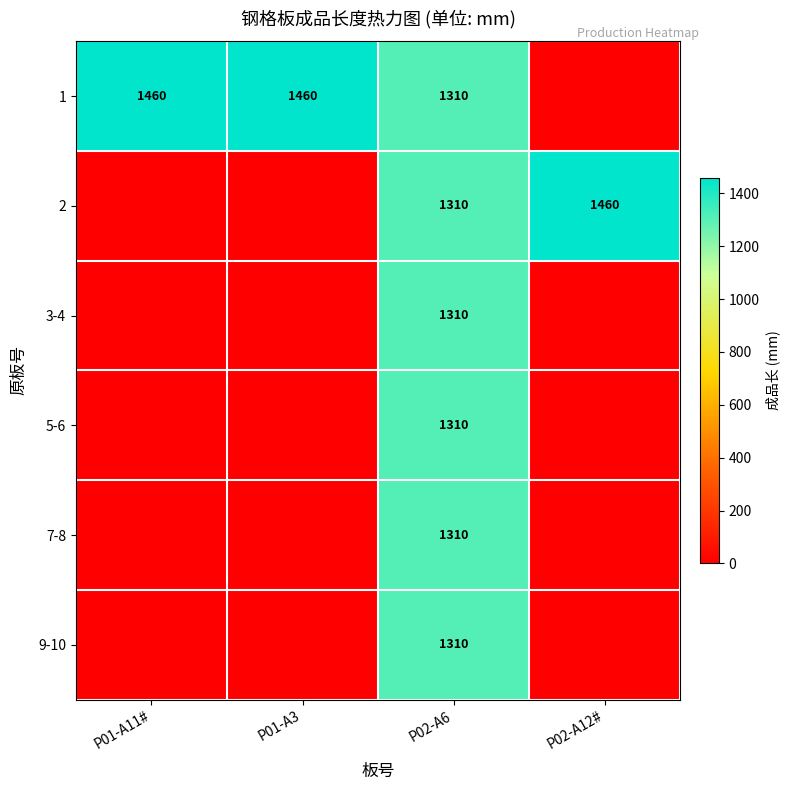

True or false: 9-10 has a value of 1310 at P02-A6.

True